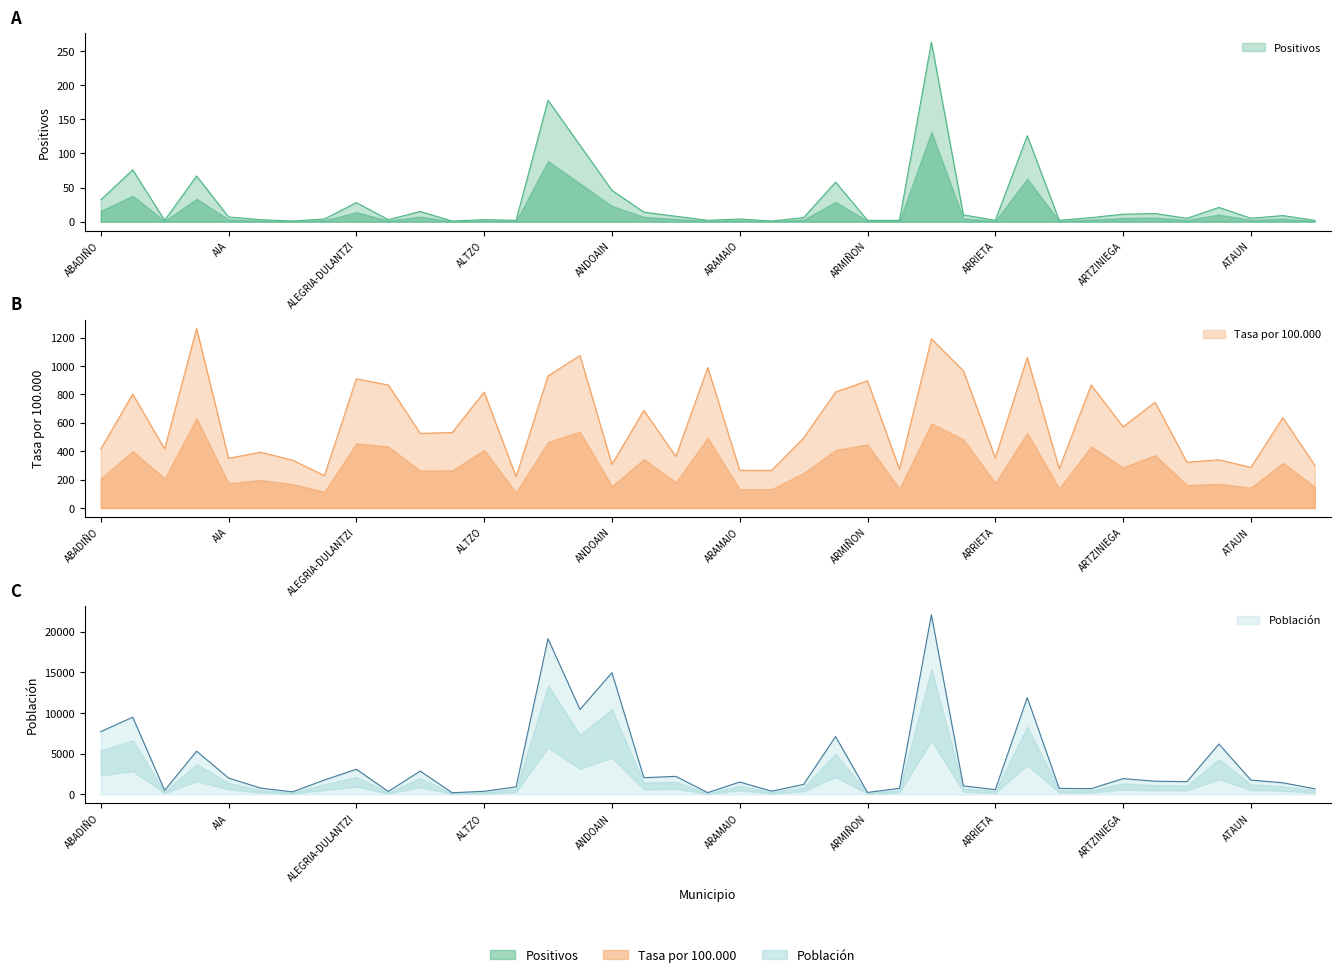

The Positivos series shows 3 at ALTZO. True or false?

True